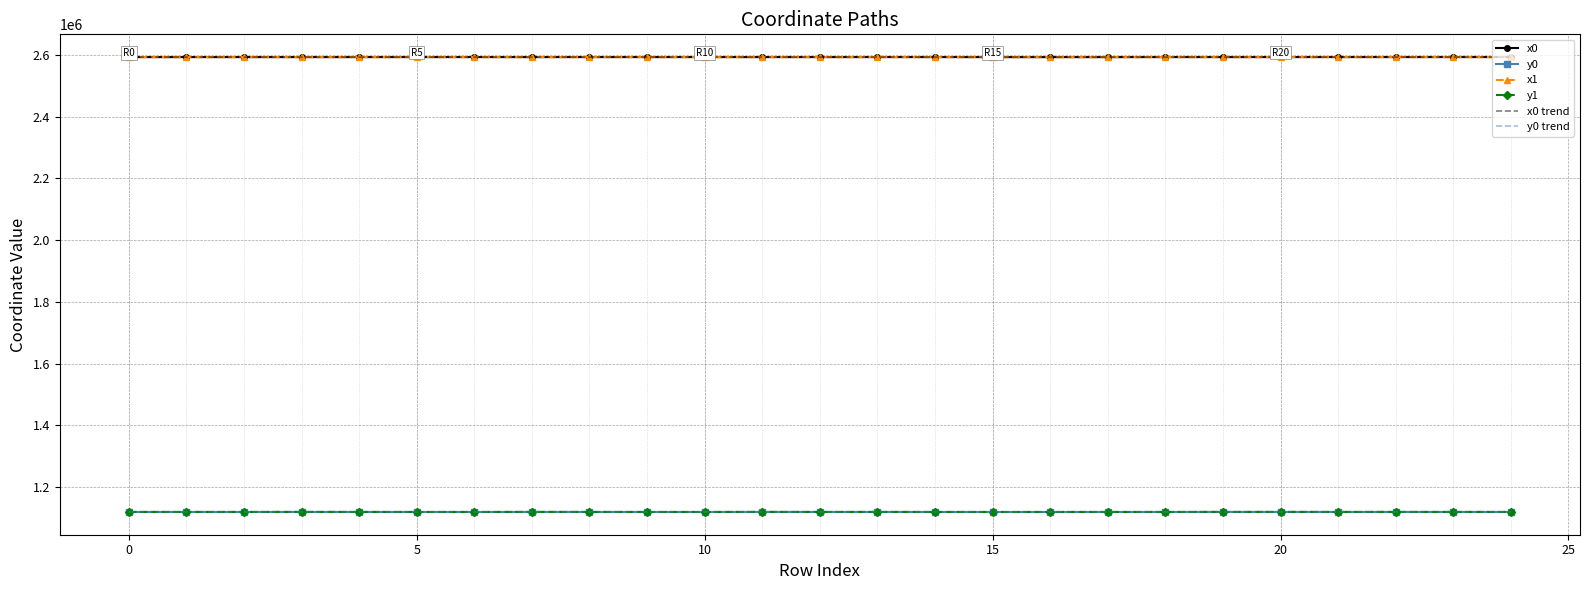

What is the highest value of the x0 series?

2593431.2